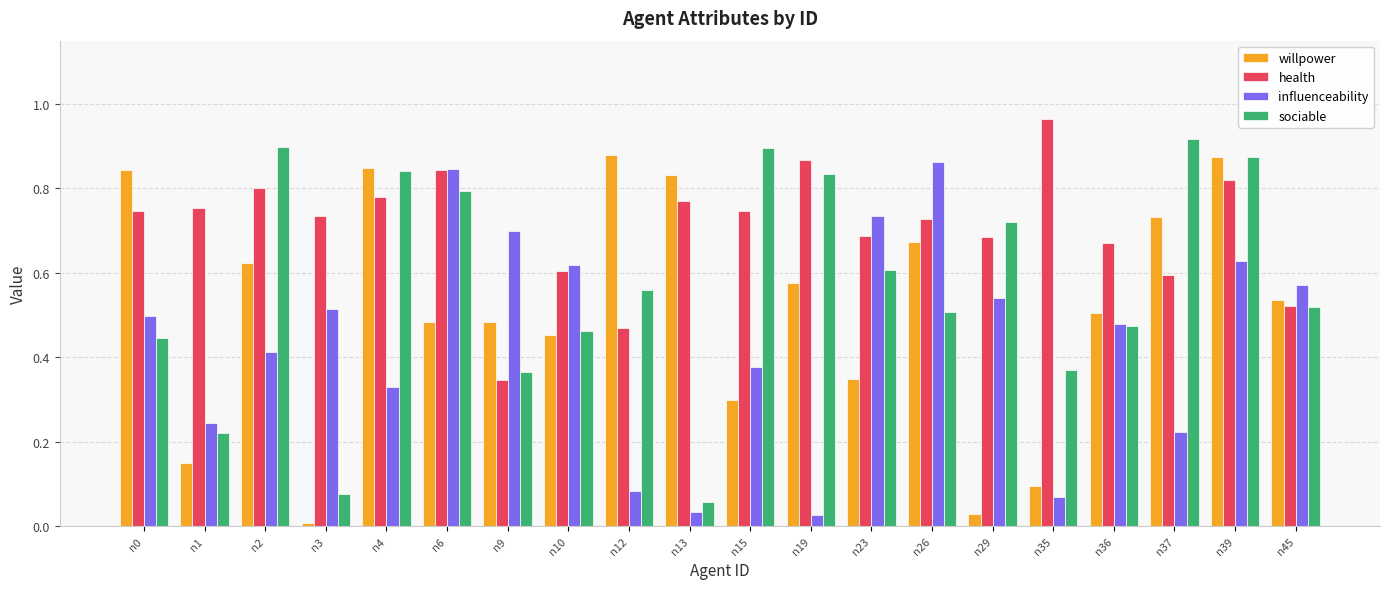

List the series in order of their overall mean, lowest first.

influenceability, willpower, sociable, health